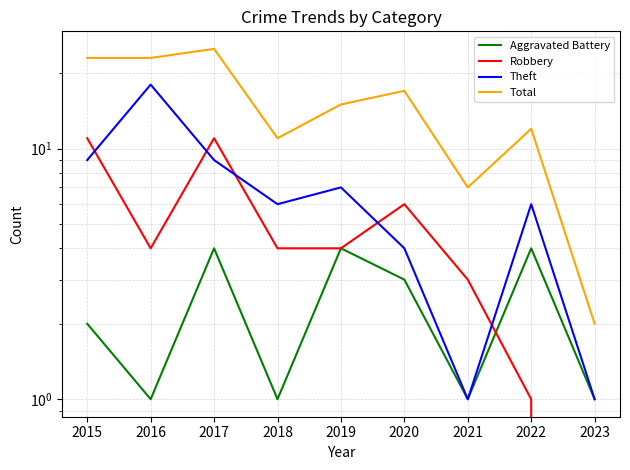

What is the difference between the Total values at 2020 and 2019?

2